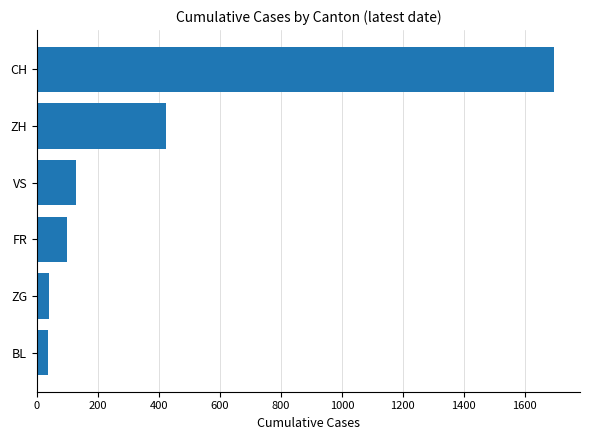

What is the change in value from BL to VS?

+91